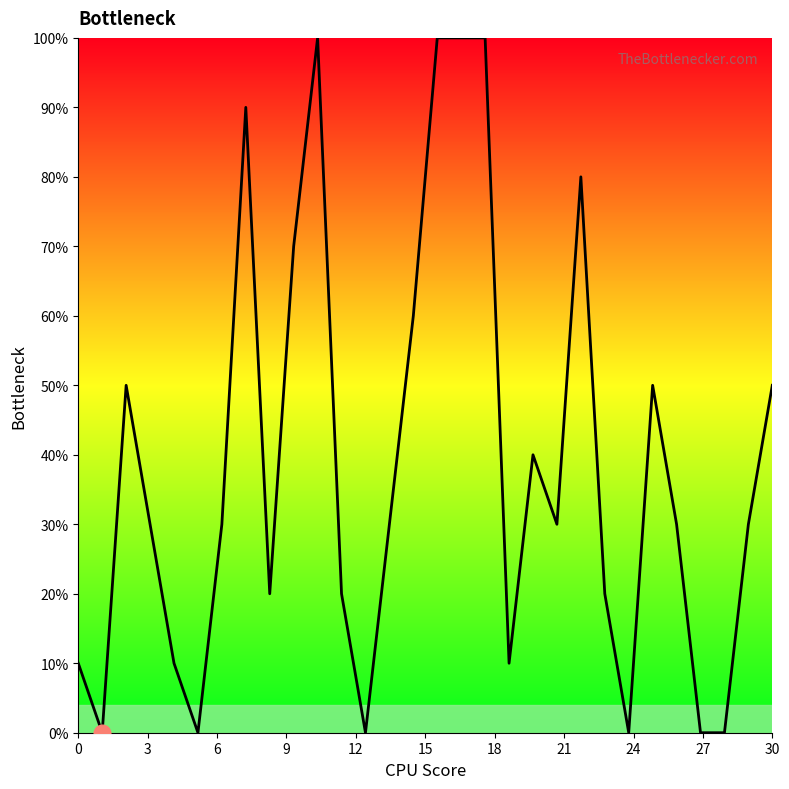

What is the average value?

39